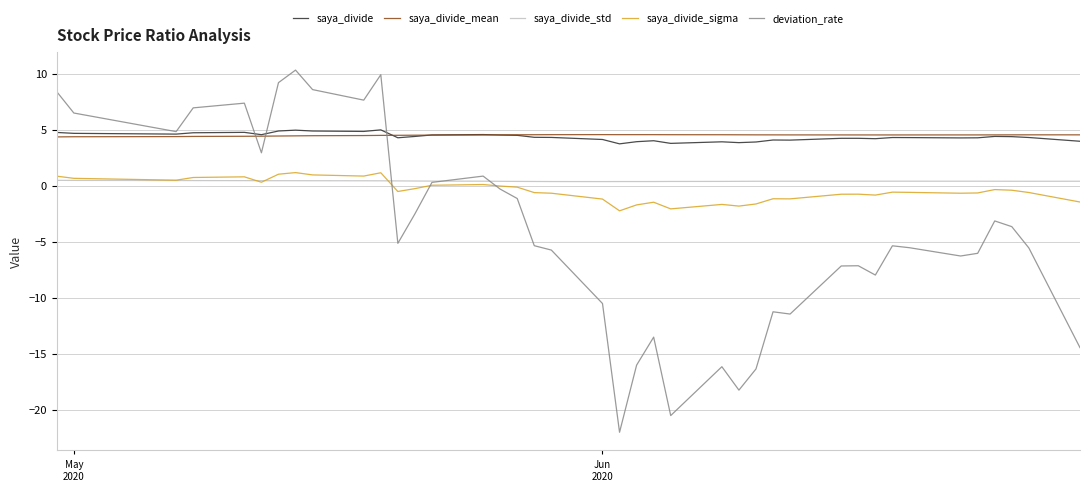

Which series has the largest range (max minus min)?

deviation_rate